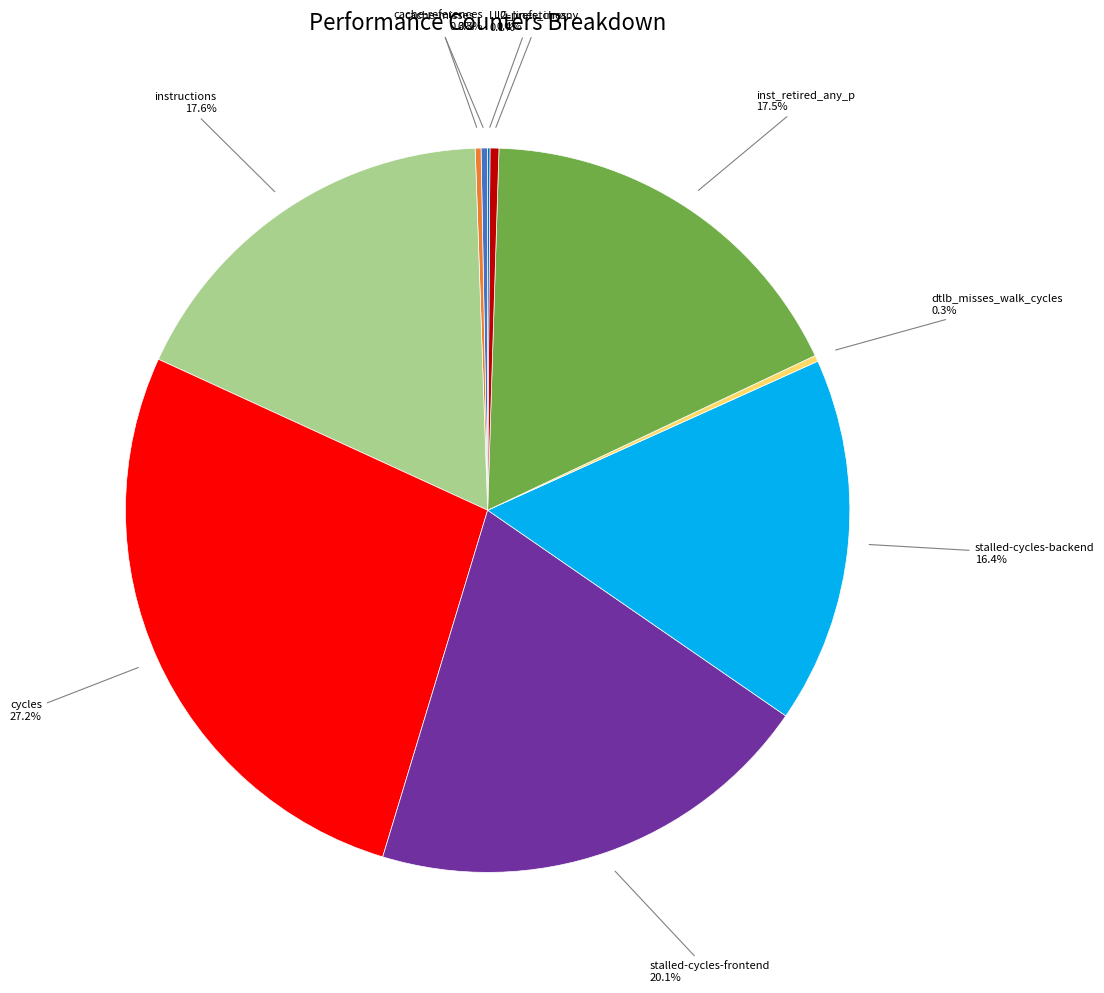

Does instructions represent more than half of the total?

No